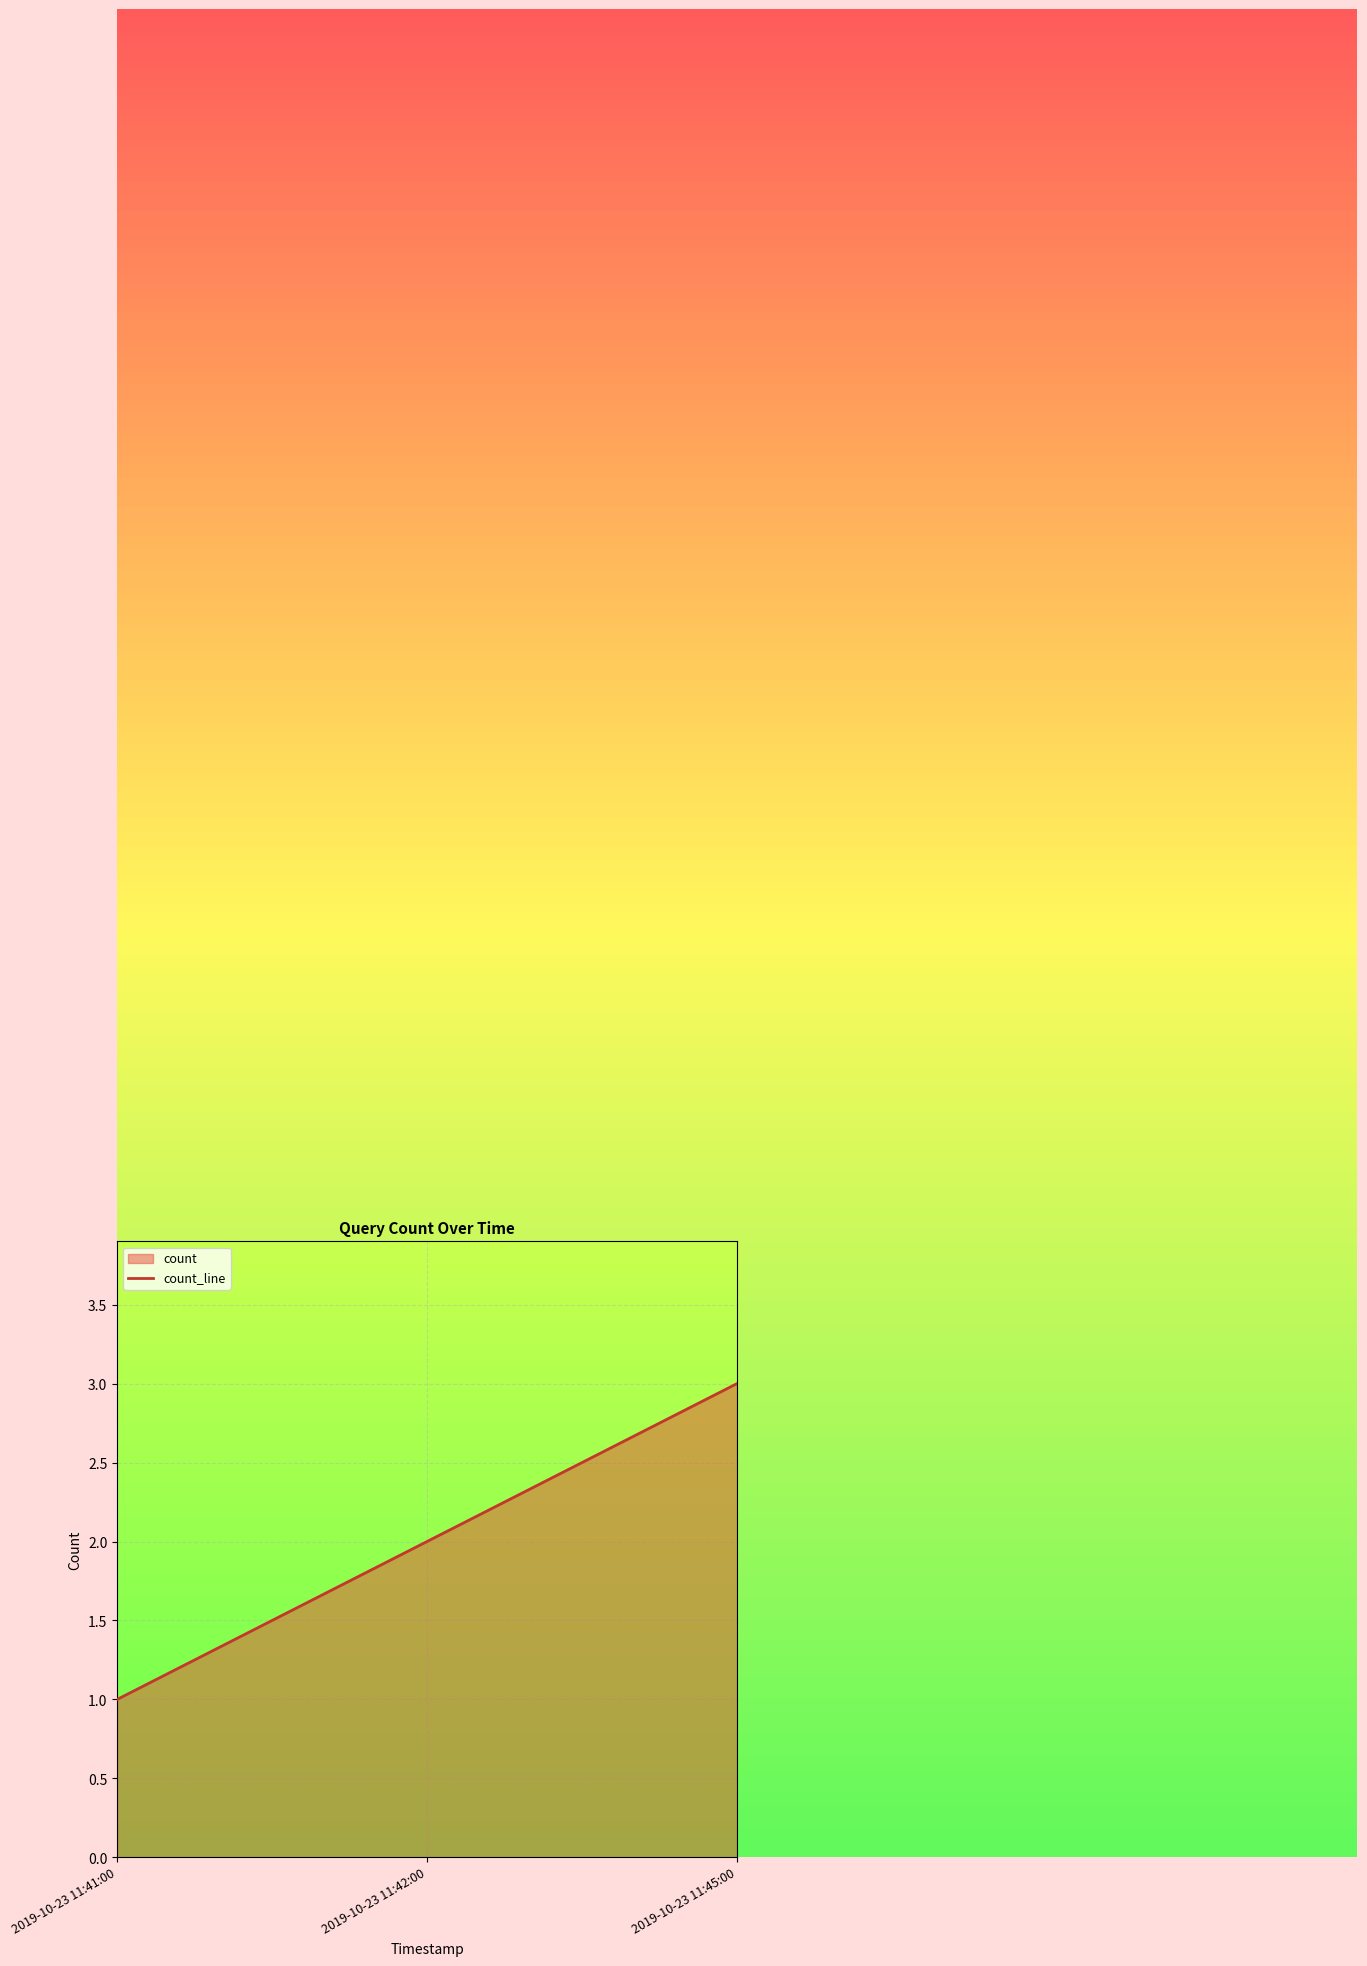

Reading right to left, list all the values displayed in this chart.

2019-10-23 11:45:00=3	2019-10-23 11:42:00=2	2019-10-23 11:41:00=1